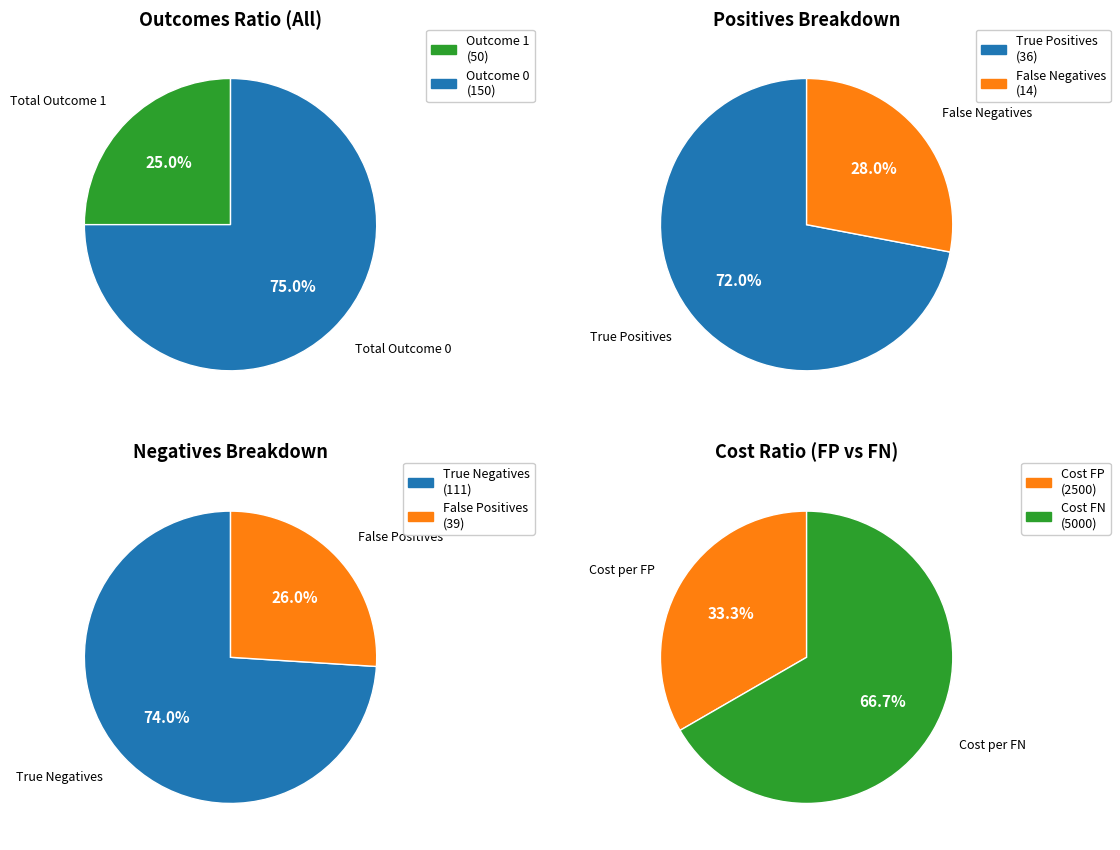

Combined, what portion of the pie is 0 and 2?

62.5%